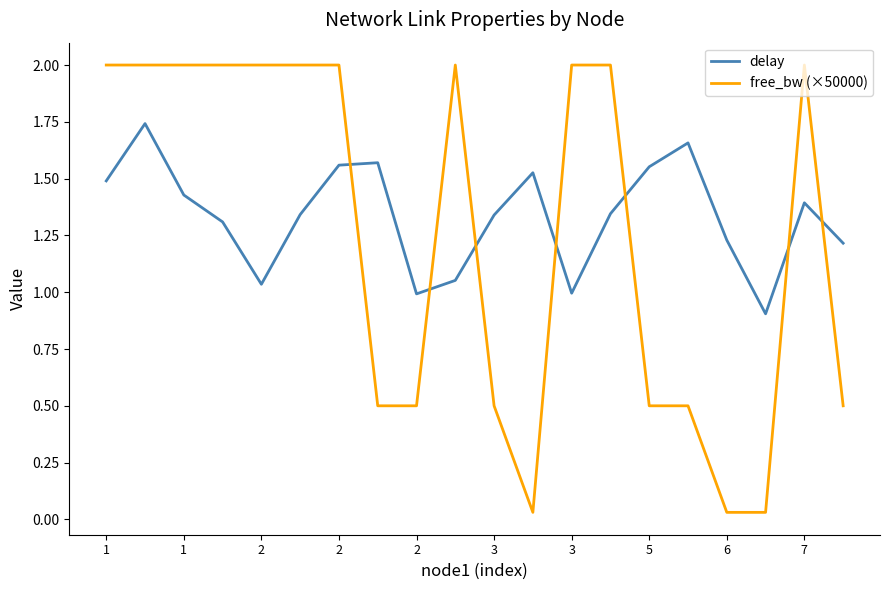

What is the minimum value for delay?

0.9